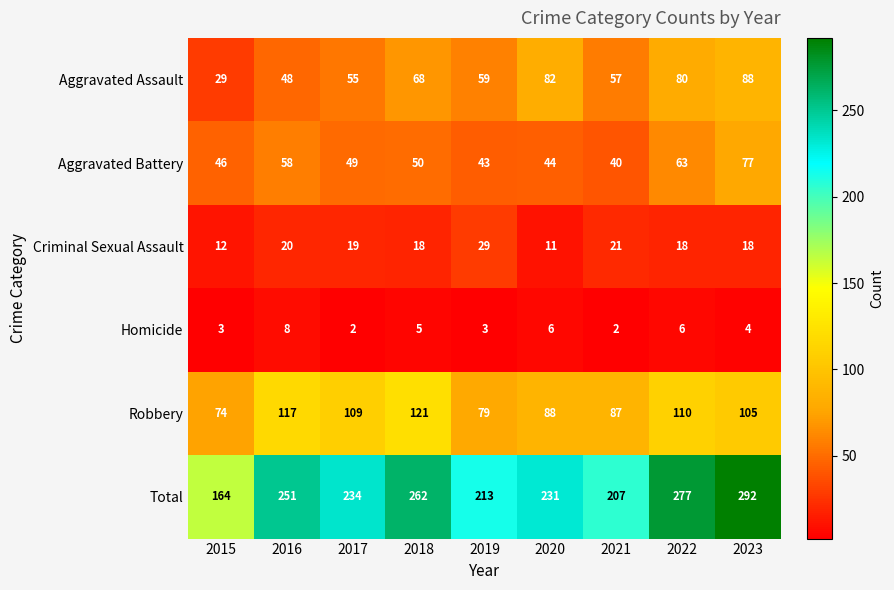

Which series has the largest total across all categories?

Total